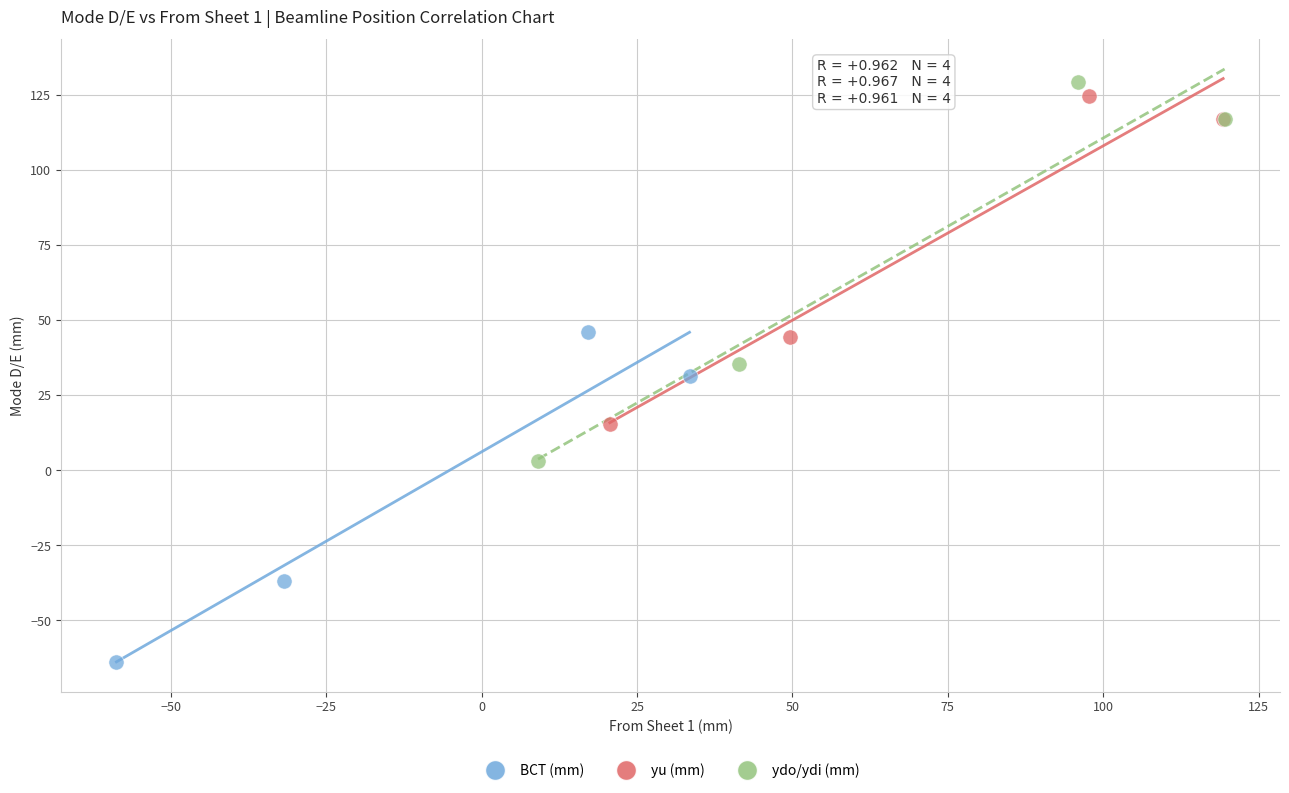

Which series reaches the minimum Y coordinate?

BCT (mm)